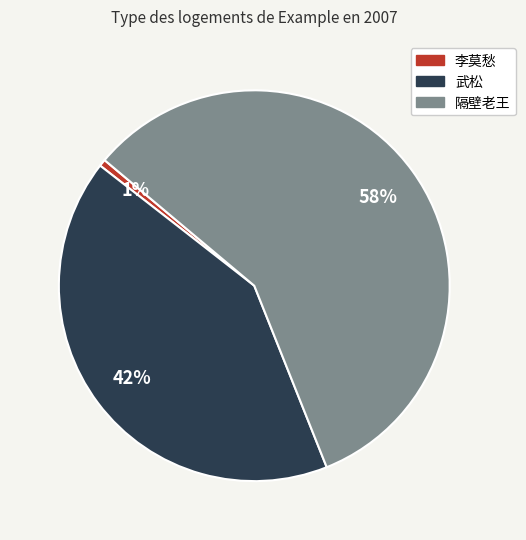

Count the number of slices in the pie.

3